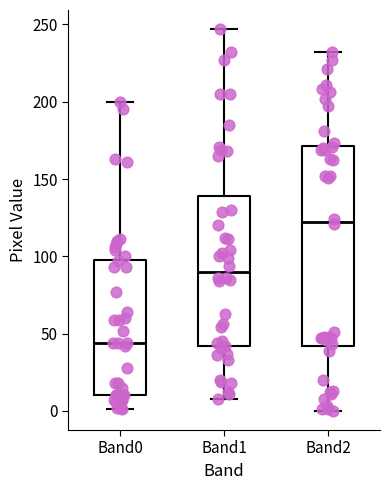

Reading left to right, transcribe this box plot: for each box, give where its median line is, the range the box spans, and where its two whiskers end, as read against the y-axis. The values are not printed on the chart, so give them approximately, as read against the axis.

Band0: median 45, box 10 to 100, whiskers 0 to 200
Band1: median 90, box 40 to 140, whiskers 10 to 245
Band2: median 125, box 40 to 170, whiskers 0 to 230